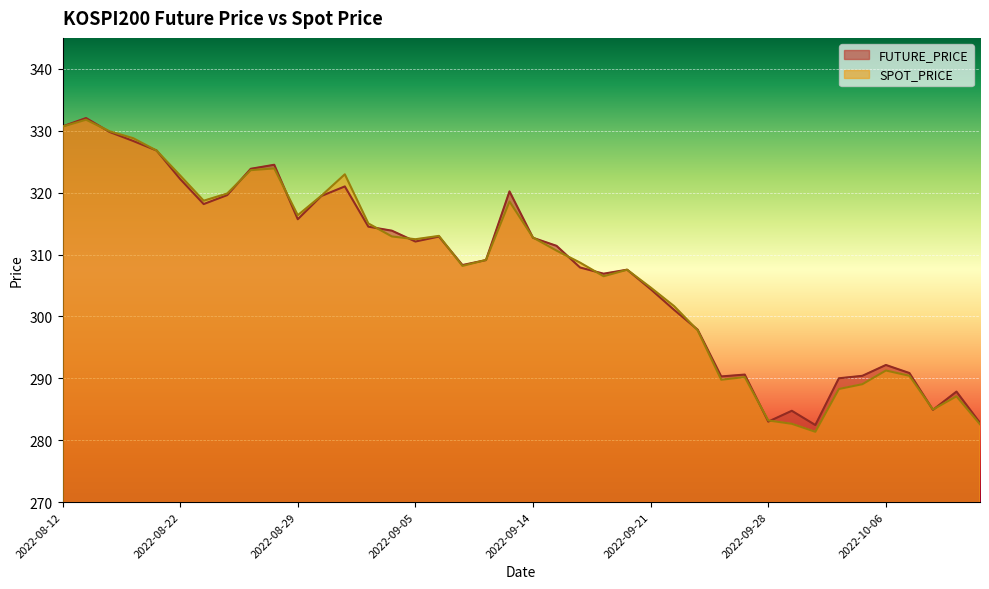

At which category does the chart reach its peak across all series?

2022-08-16